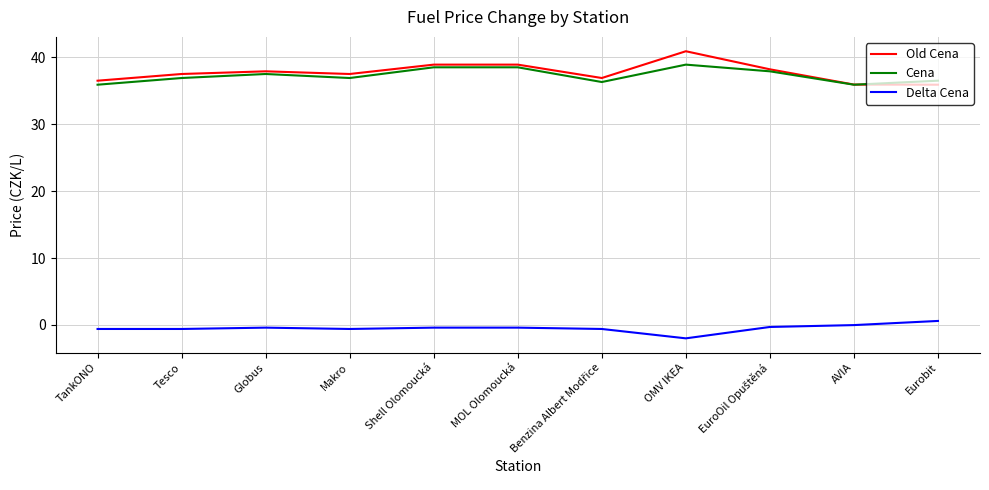

True or false: Delta Cena and Old Cena cross at least once.

False